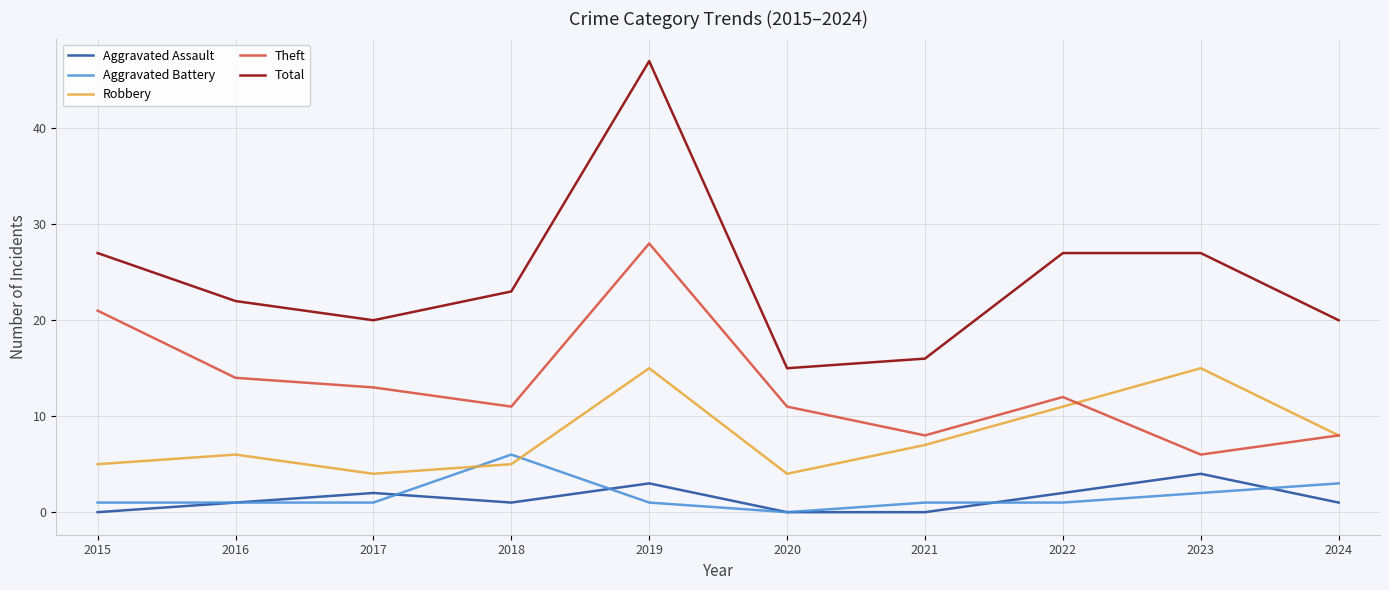

At how many categories does at least one series exceed 35?

1